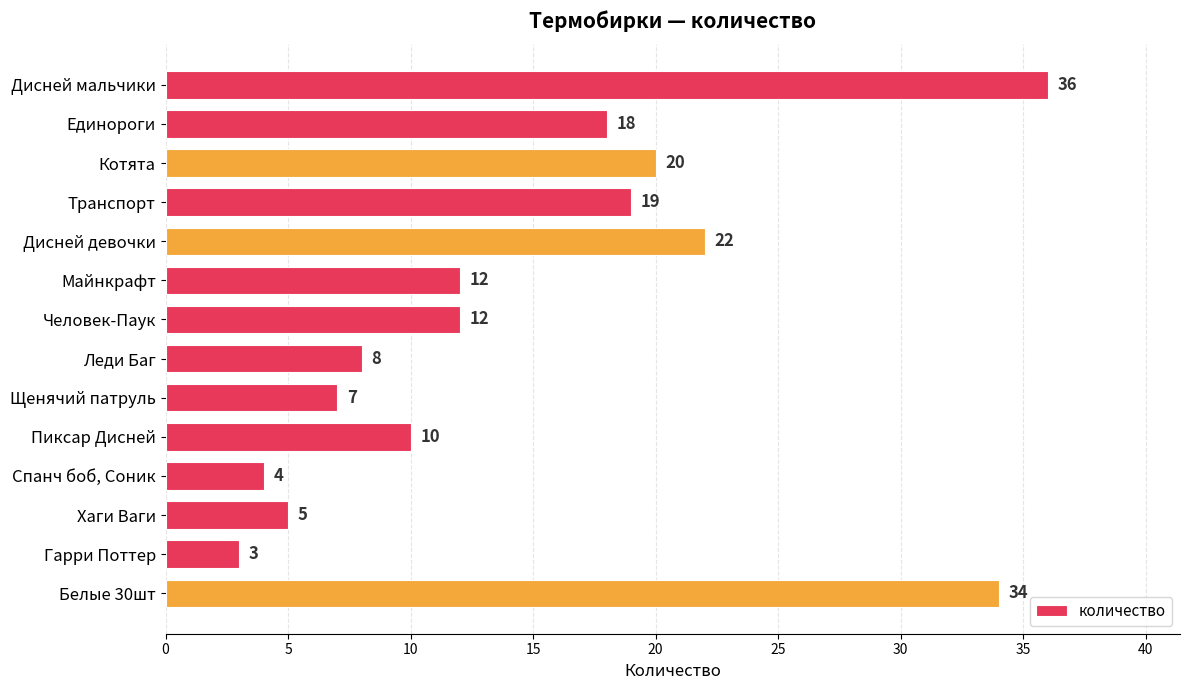

Between Щенячий патруль and Котята, which is larger?

Котята